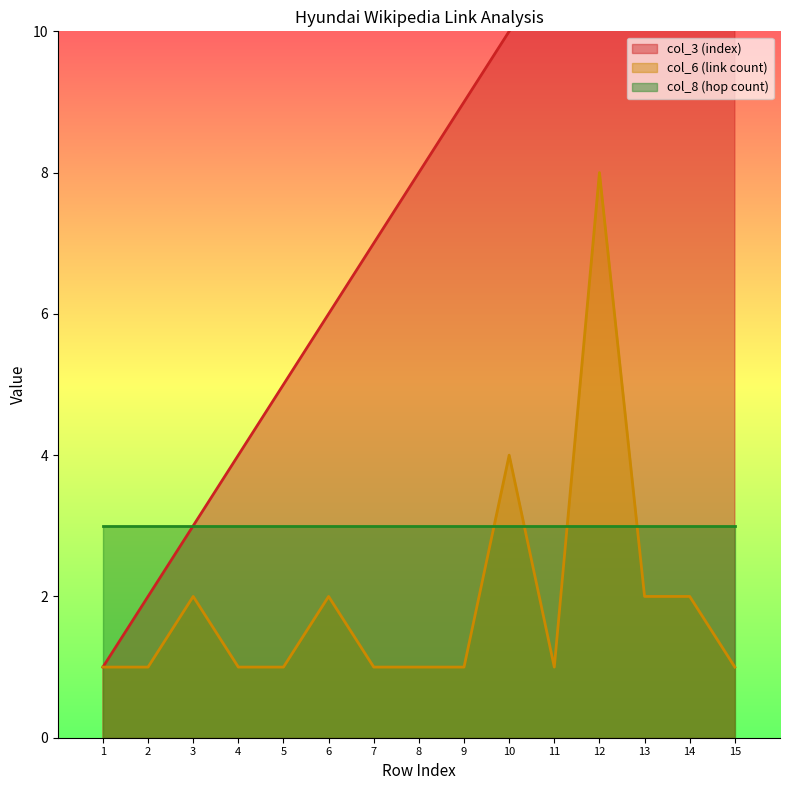

At which label is col_6 (link count) closest to 4?

10